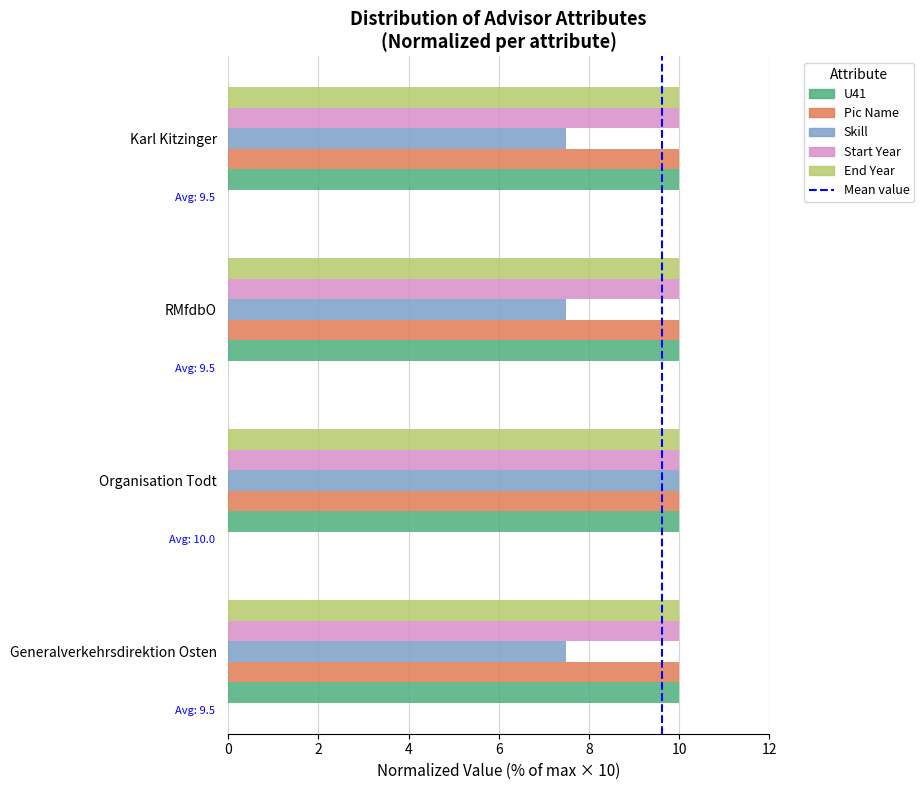

What is the sum of all Start Year values?

40.0